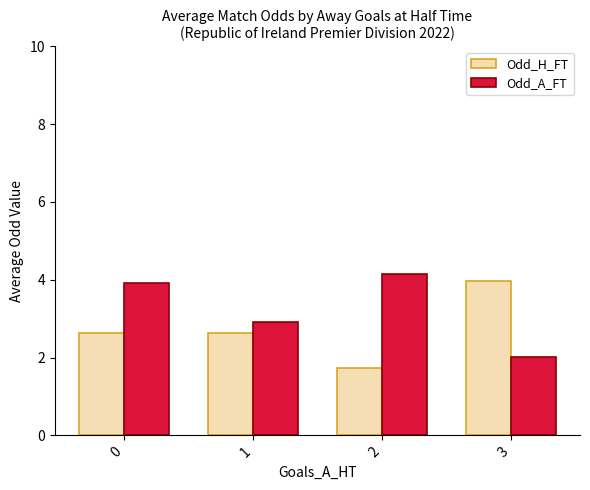

How many bars are there in total?

8